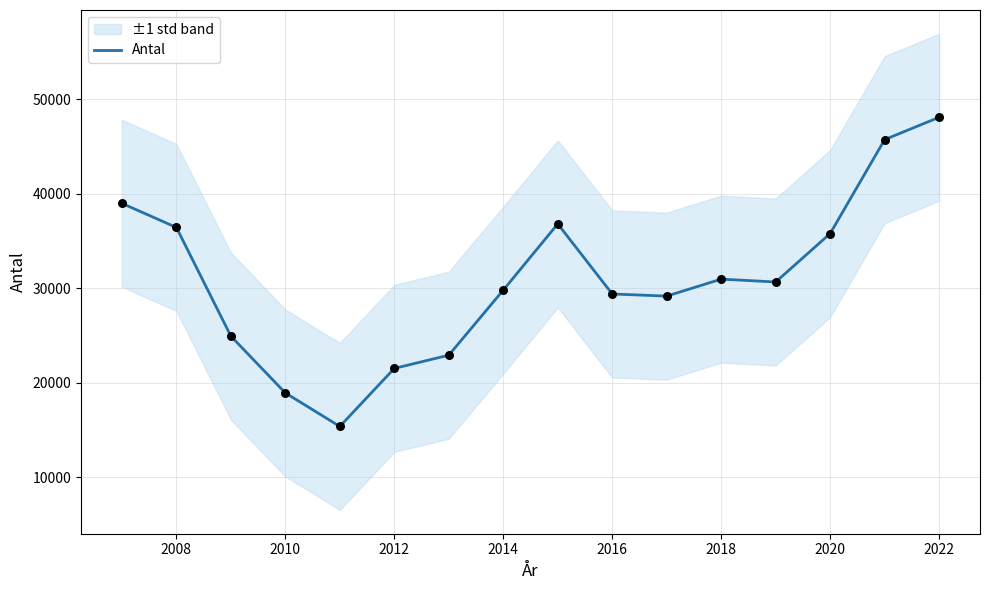

Is it true that Antal equals 14916 at 2020?

False